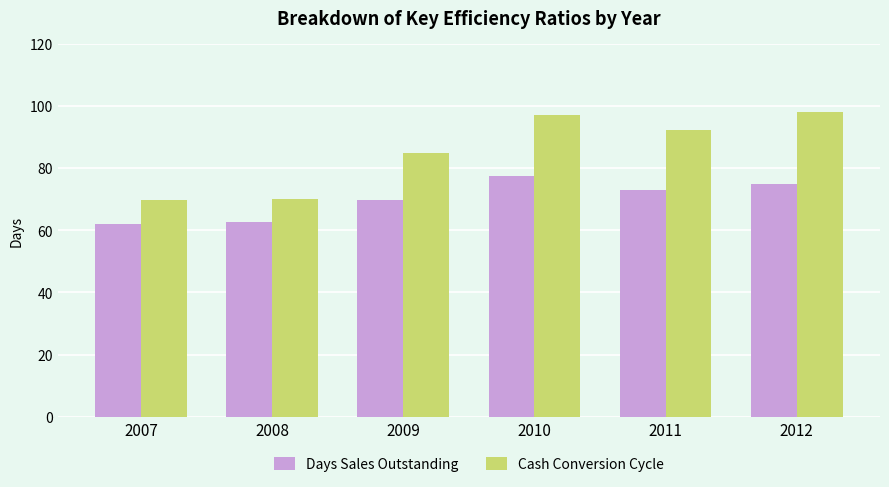

Which series has the largest total across all categories?

Cash Conversion Cycle